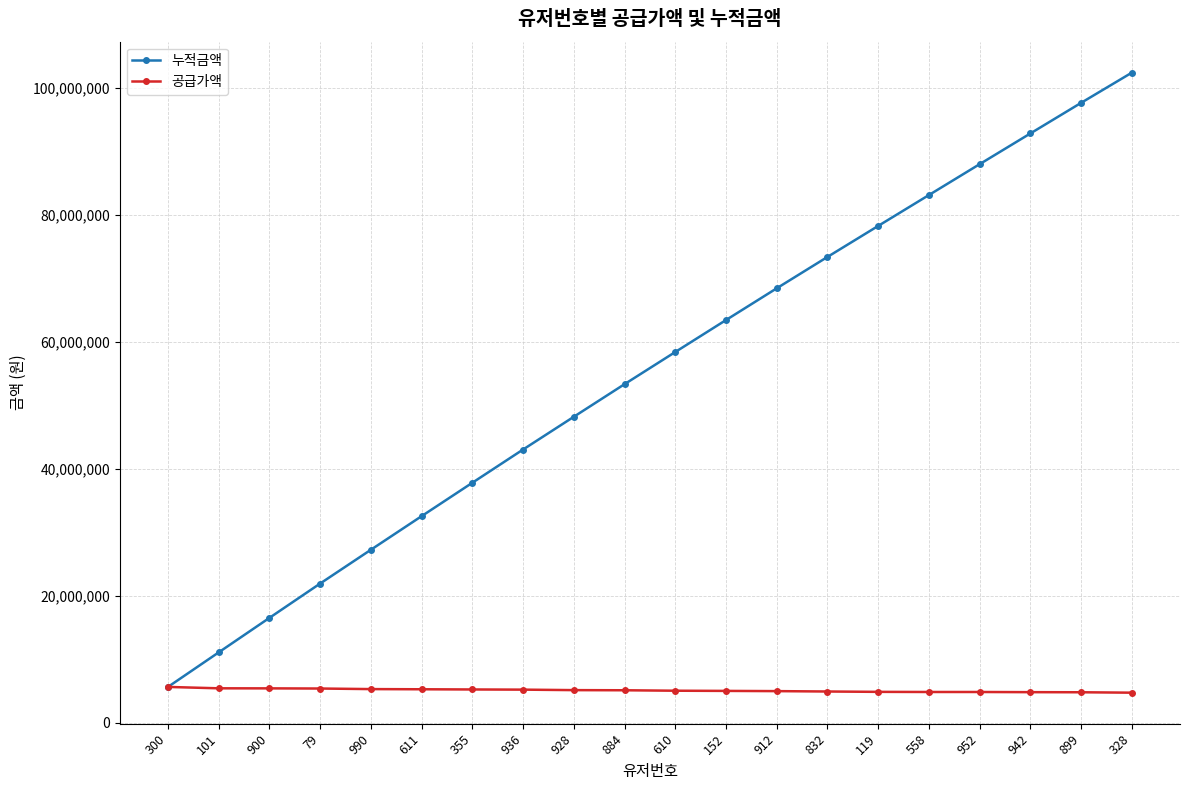

List the series in order of their overall mean, lowest first.

공급가액, 누적금액